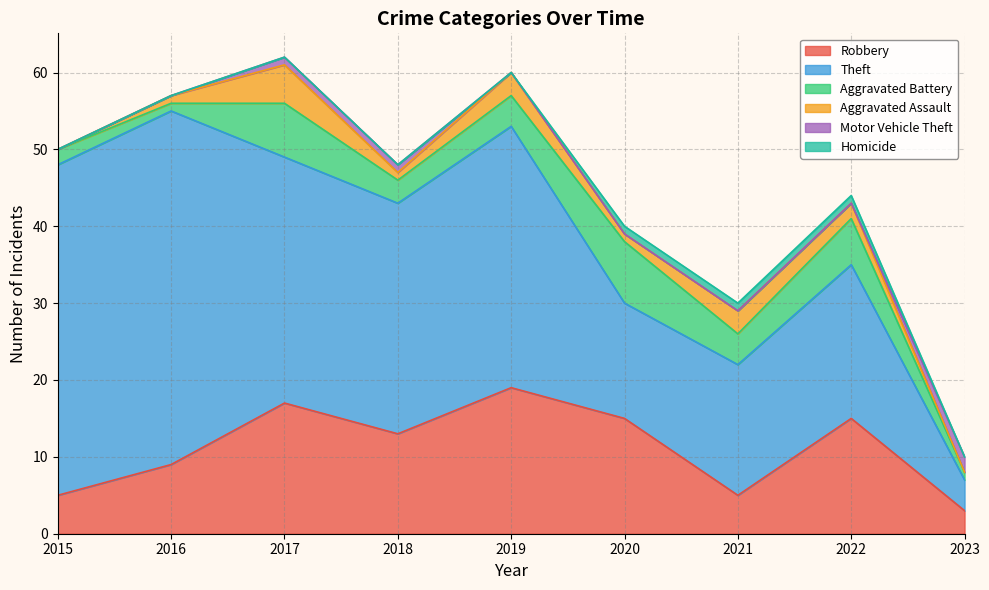

Rank the series at 2018 from highest to lowest value.

Theft, Robbery, Aggravated Battery, Aggravated Assault, Motor Vehicle Theft, Homicide